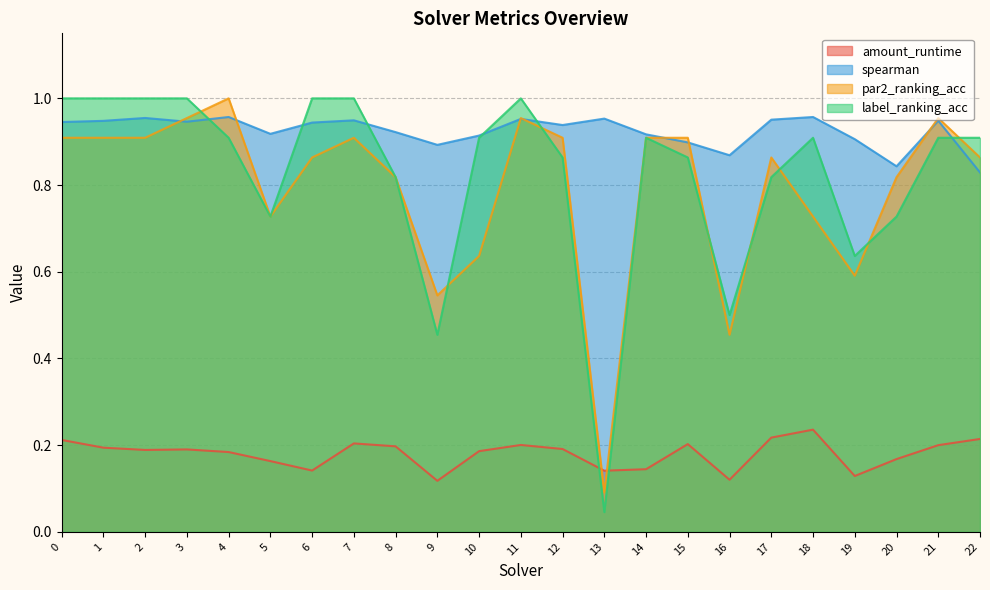

What is the total value across all series at 12?

2.9